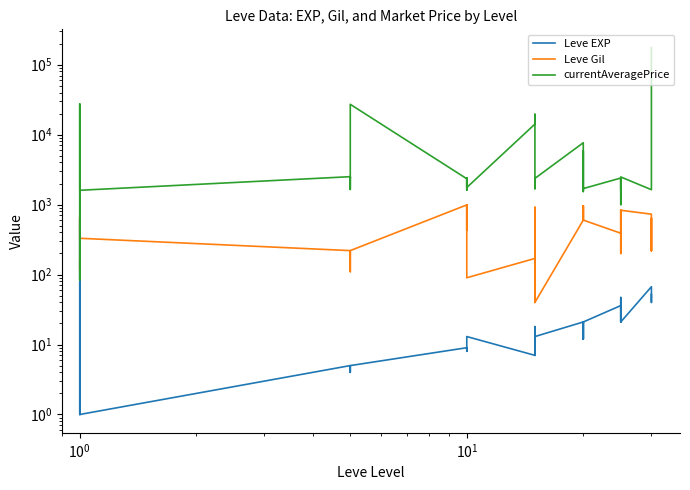

The Leve EXP series shows 10.3 at 31. True or false?

False